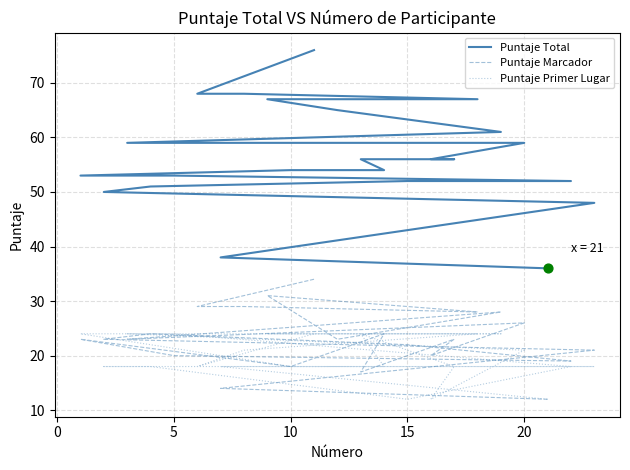

Which series reaches the minimum Y coordinate?

Puntaje Marcador